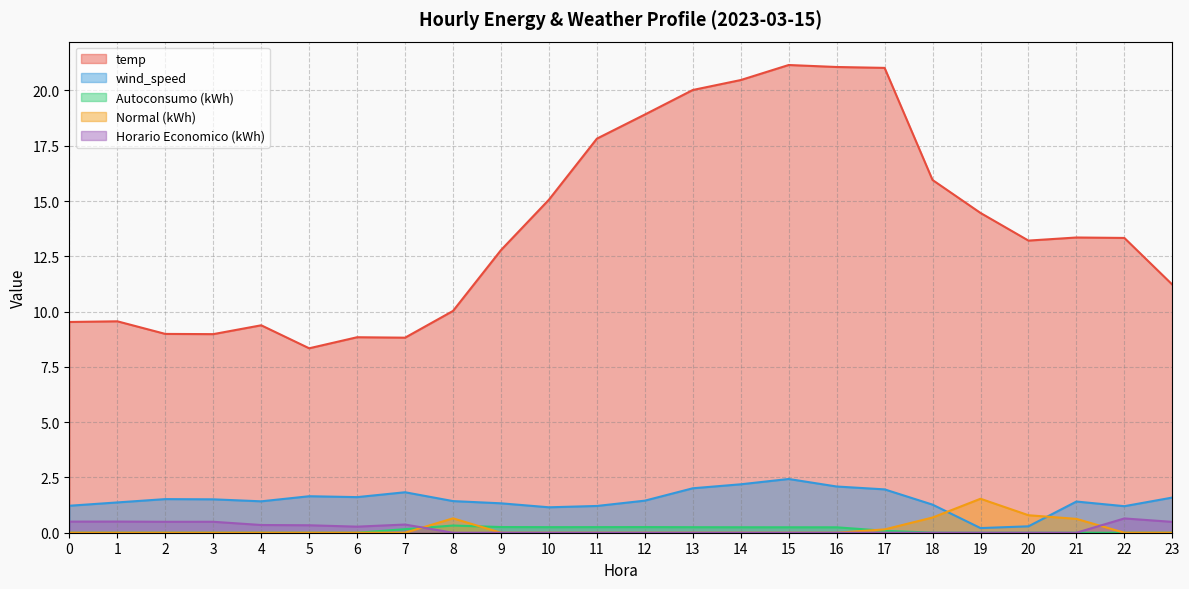

True or false: Autoconsumo (kWh) and wind_speed cross at least once.

False